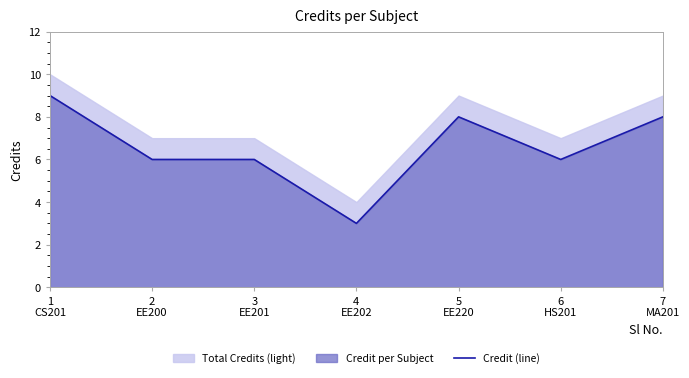

Rank the categories by value from lowest to highest.

4
EE202, 2
EE200, 3
EE201, 6
HS201, 5
EE220, 7
MA201, 1
CS201